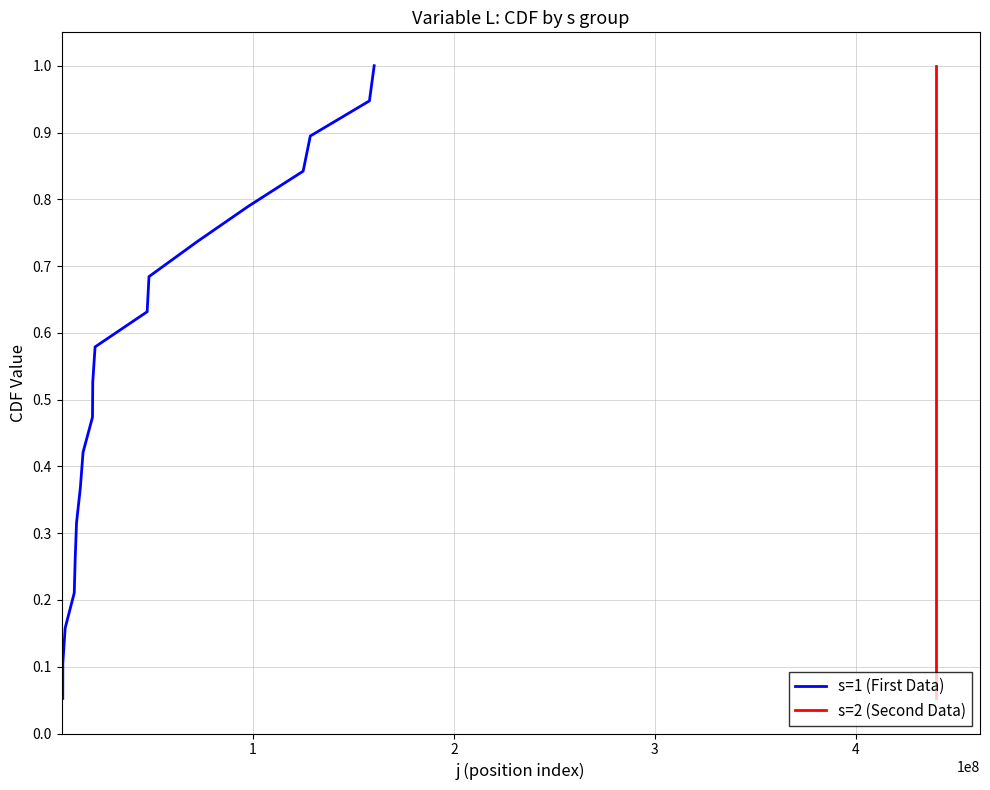

What is the difference between the maximum and second lowest values in the s=1 (First Data) series?

0.9